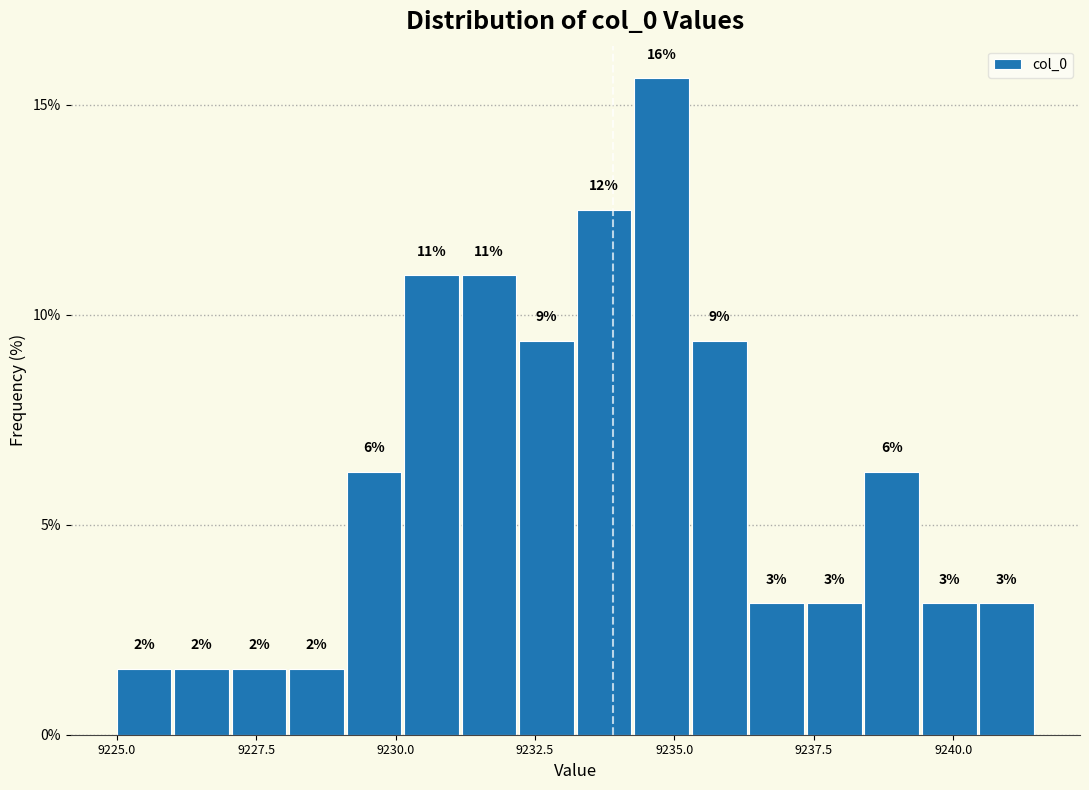

Read against the x-axis, roughly where is the centre of the tallest bar?

9235.0